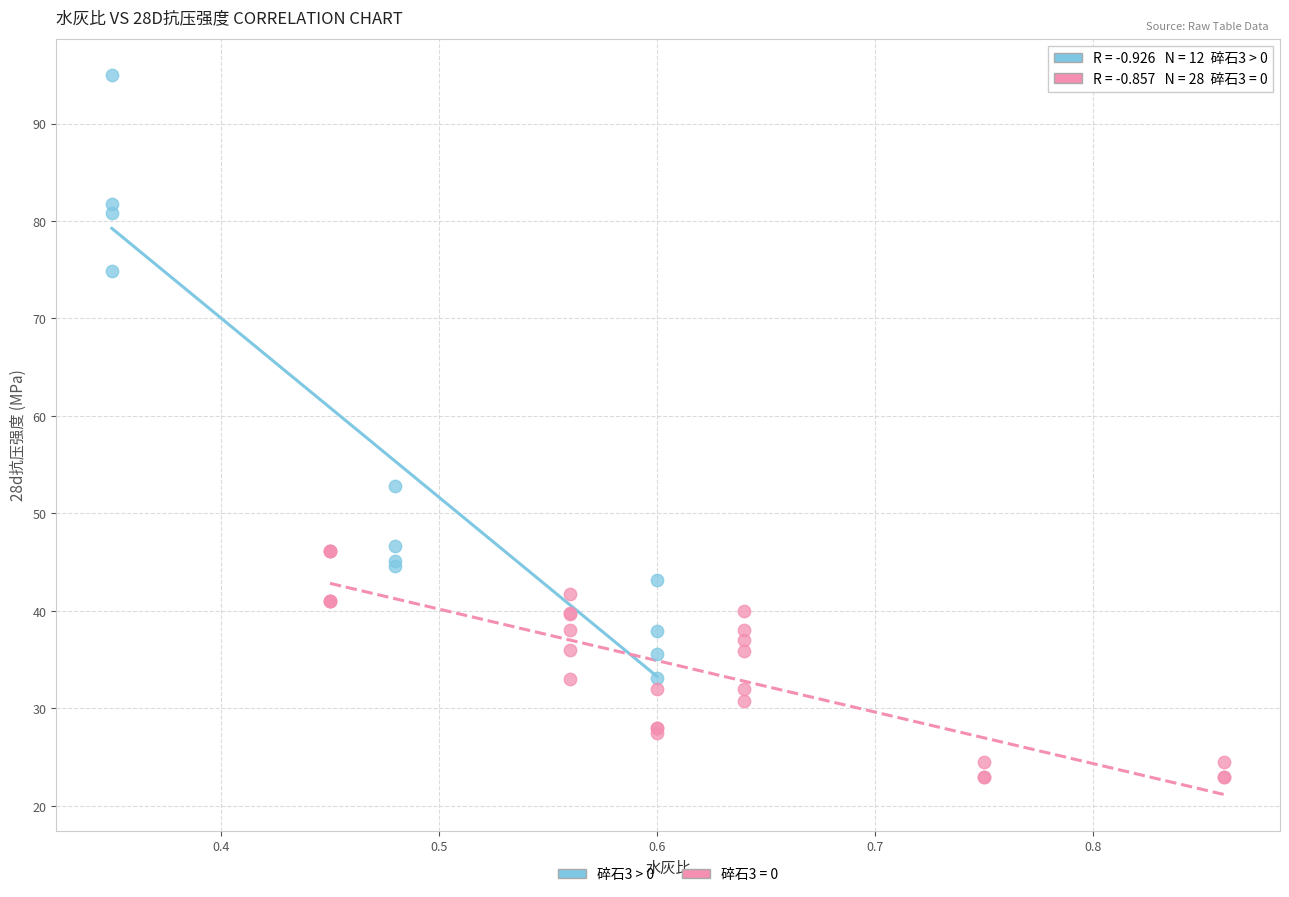

Which series contains the highest Y value?

碎石3 > 0